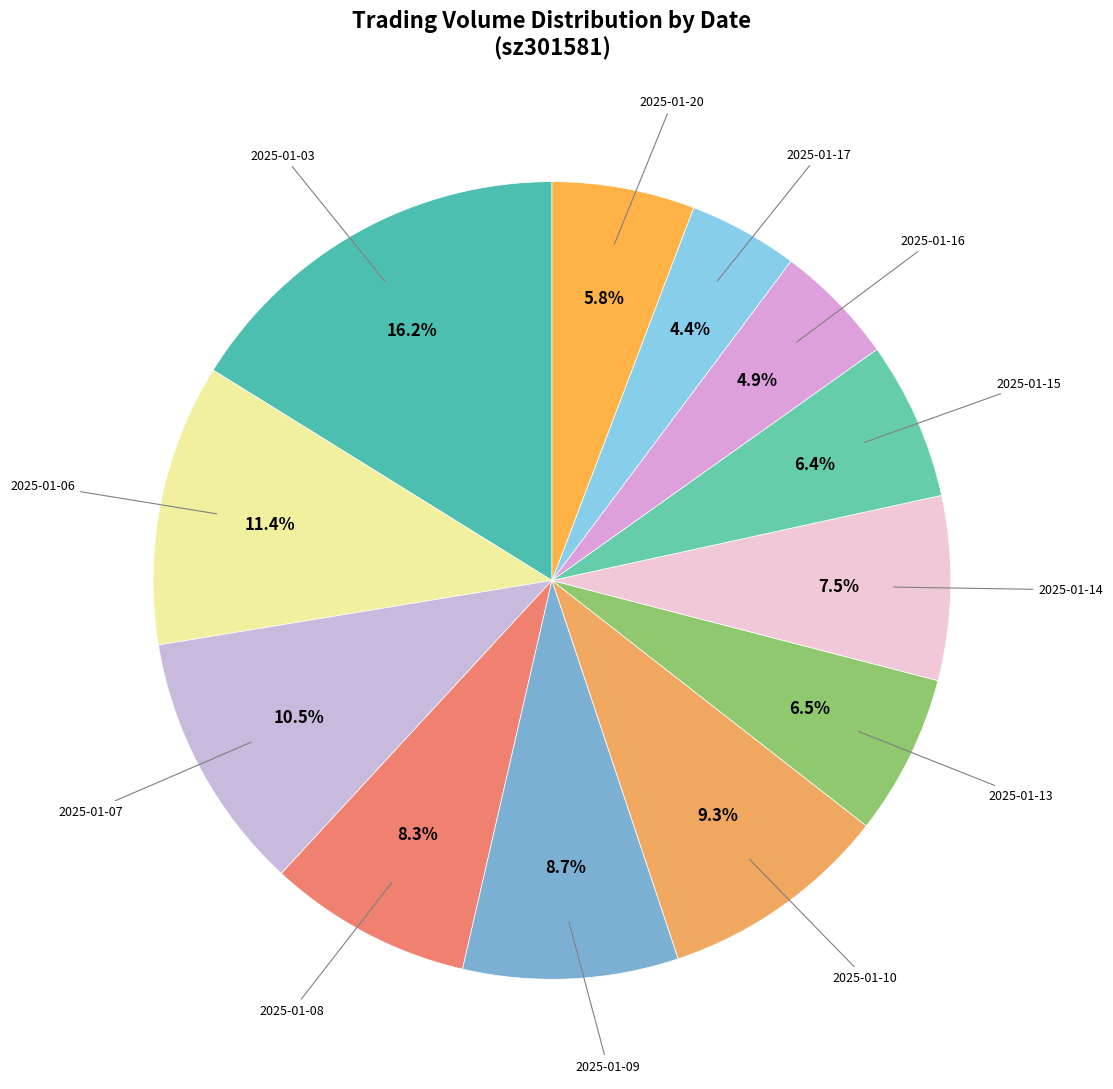

Is there any slice that represents more than half of the pie?

No